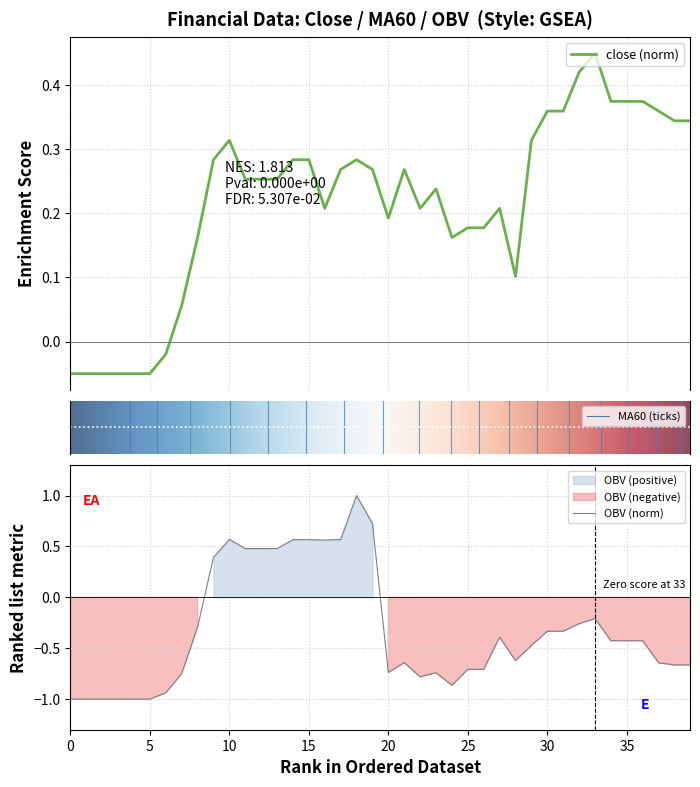

What is the minimum value shown in the chart?

-1.0